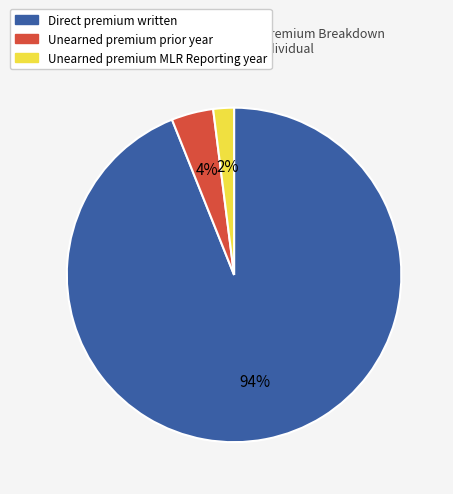

Between Unearned premium prior year and Direct premium written, which is larger?

Direct premium written